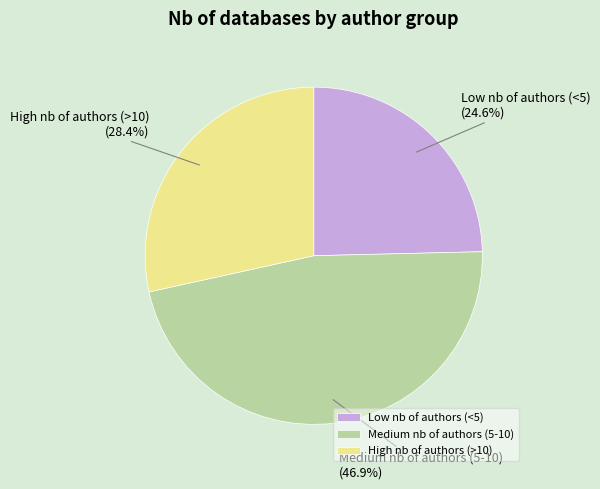

Is it true that Medium nb of authors (5-10) is 47% of the pie?

True